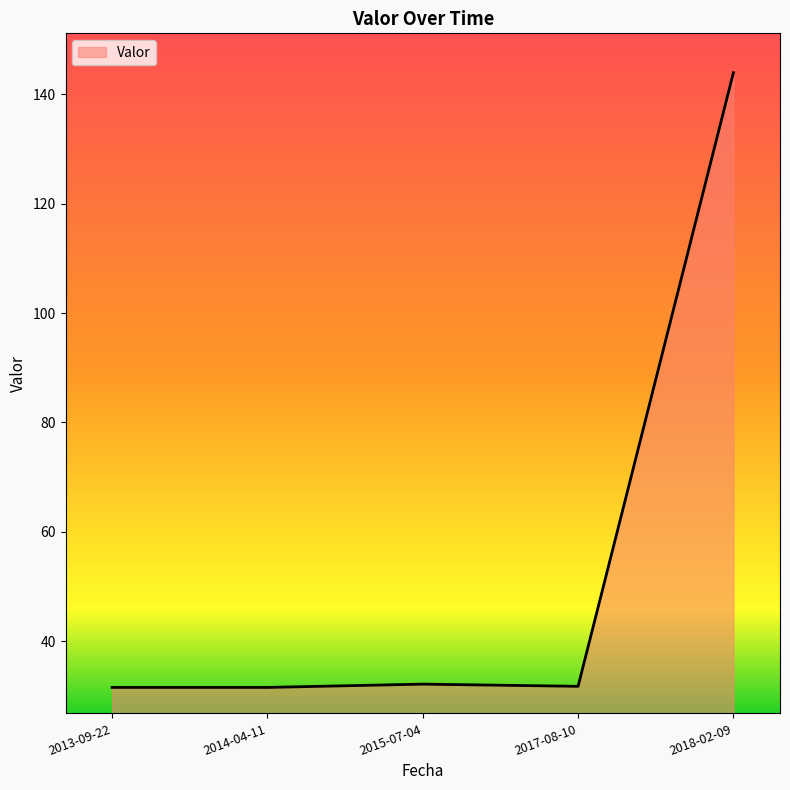

The chart shows a value of 42.7 at 2017-08-10. True or false?

False